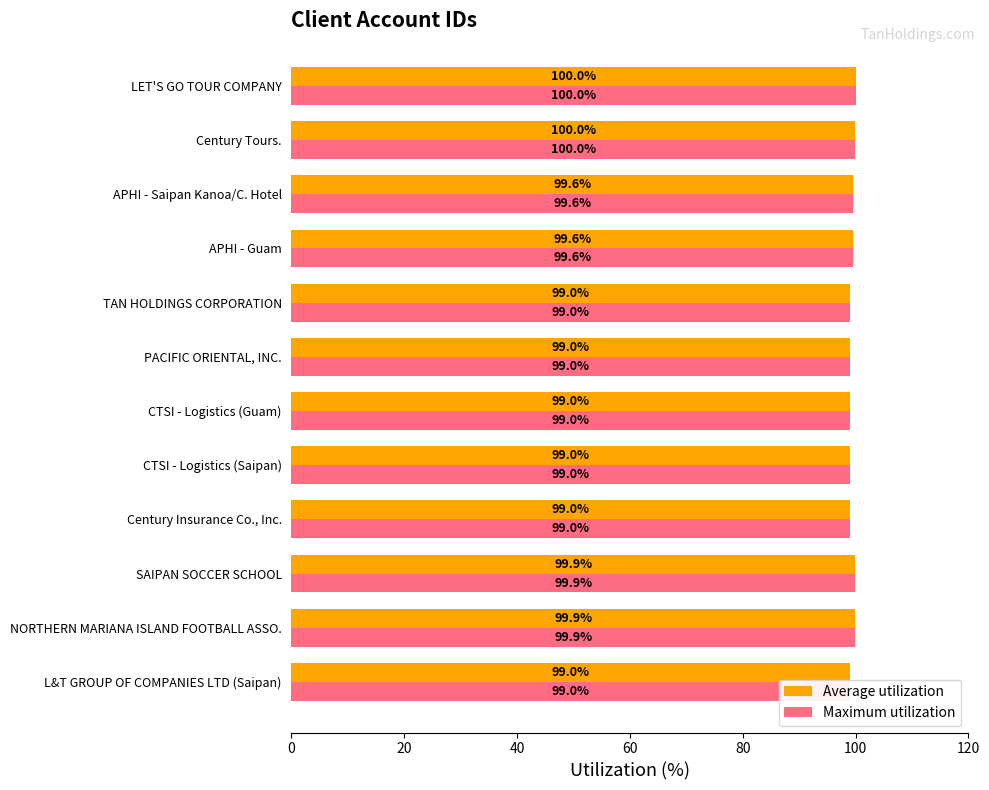

The value of Average utilization at CTSI - Logistics (Saipan) is 99.0. True or false?

True